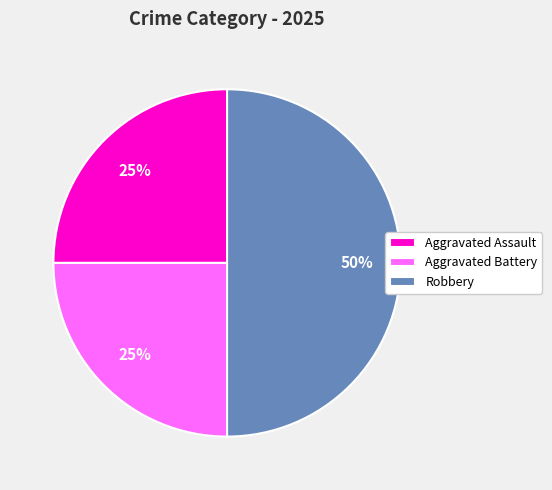

What is the ratio of the value at Aggravated Battery to the value at Robbery?

0.5